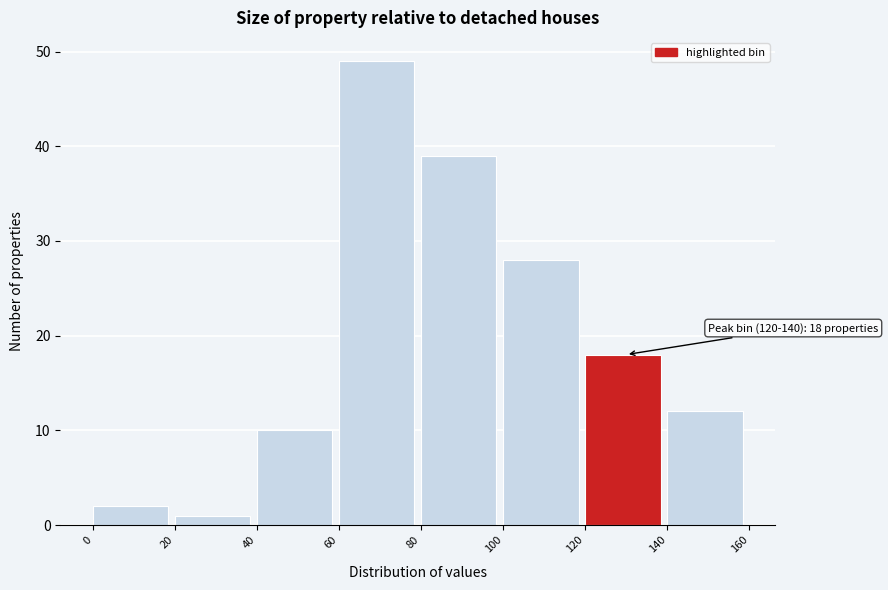

Which range on the x-axis has the tallest bar?

60 to 80